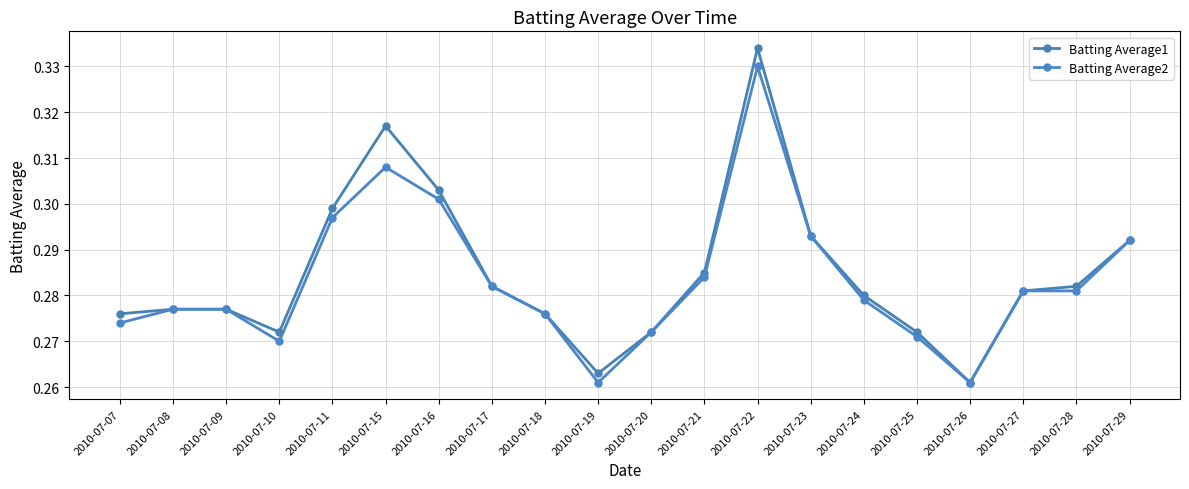

True or false: Batting Average2 and Batting Average1 cross at least once.

False